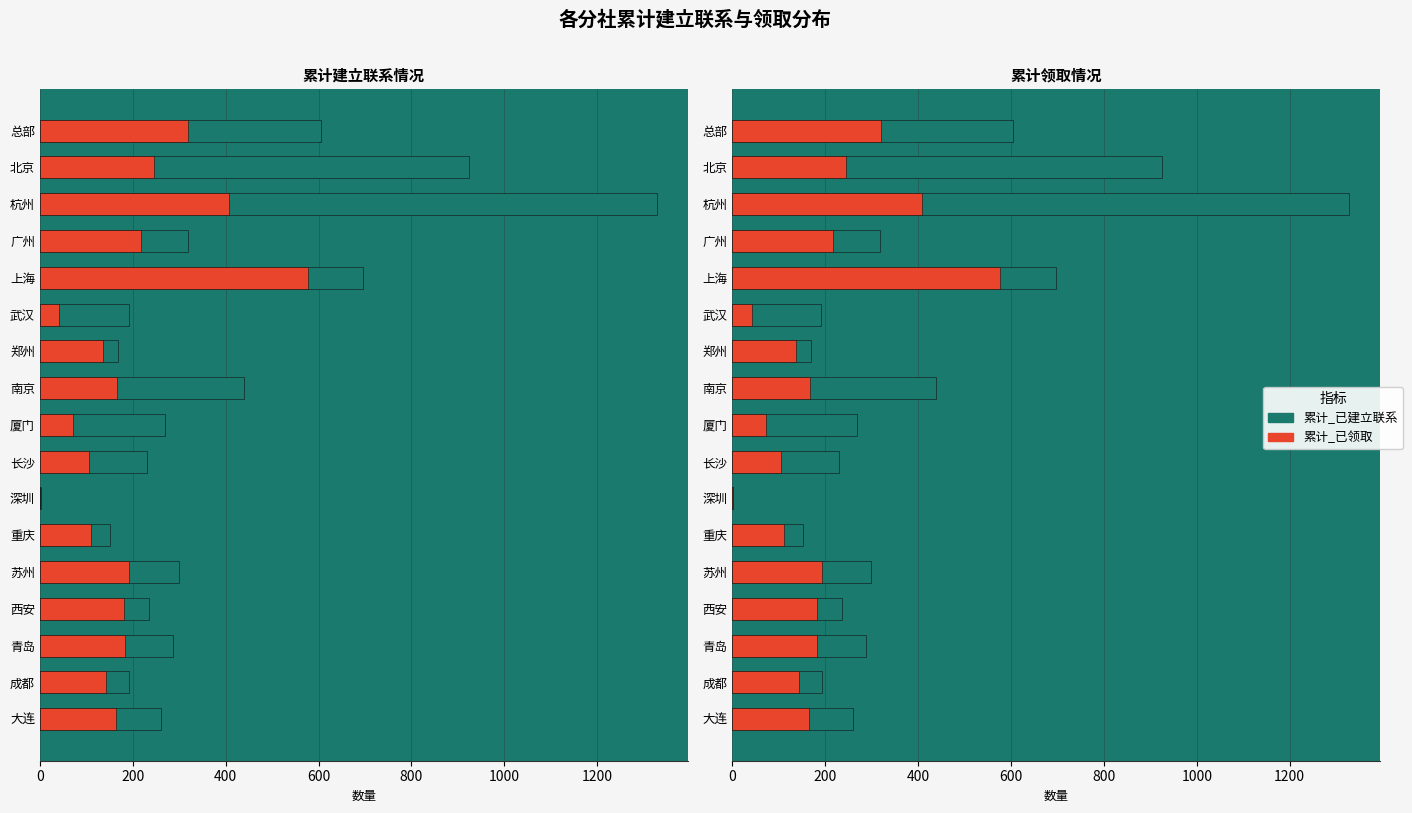

Between 杭州 and 重庆, which is larger?

杭州